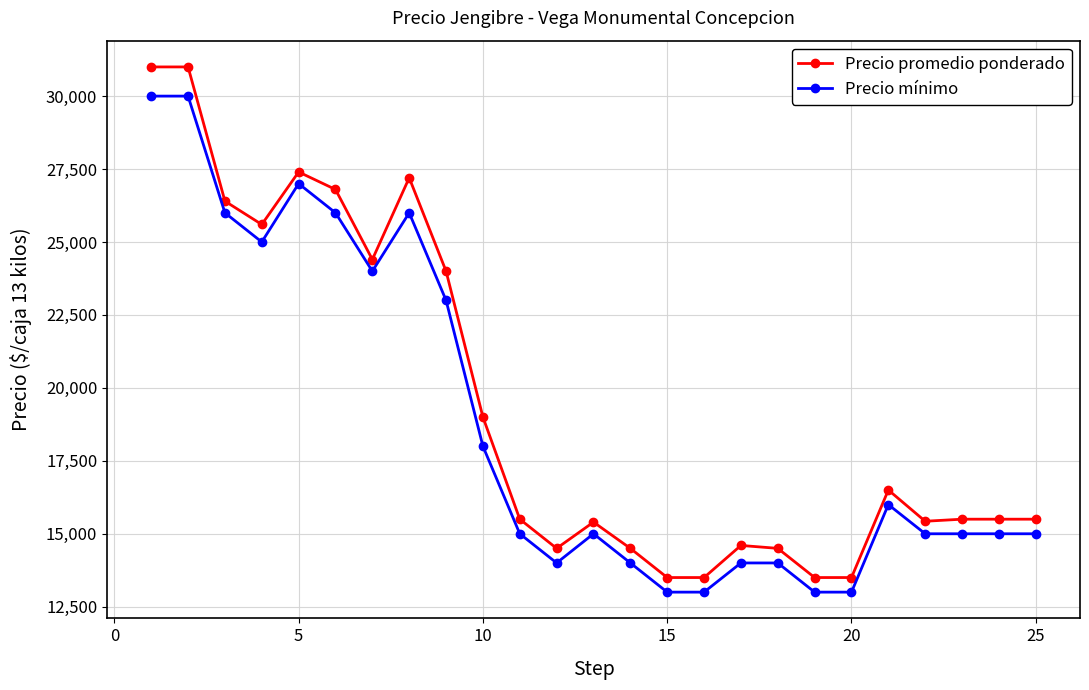

Count the number of data series in this chart.

2